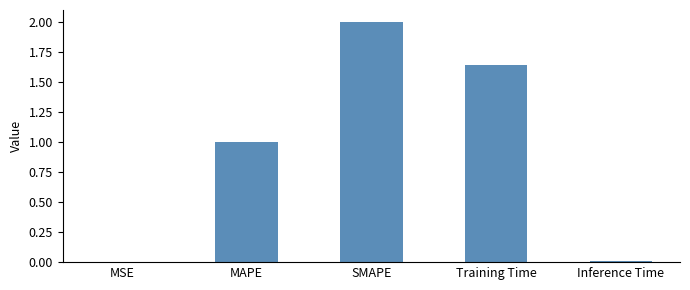

At which category does the chart reach its peak across all series?

SMAPE